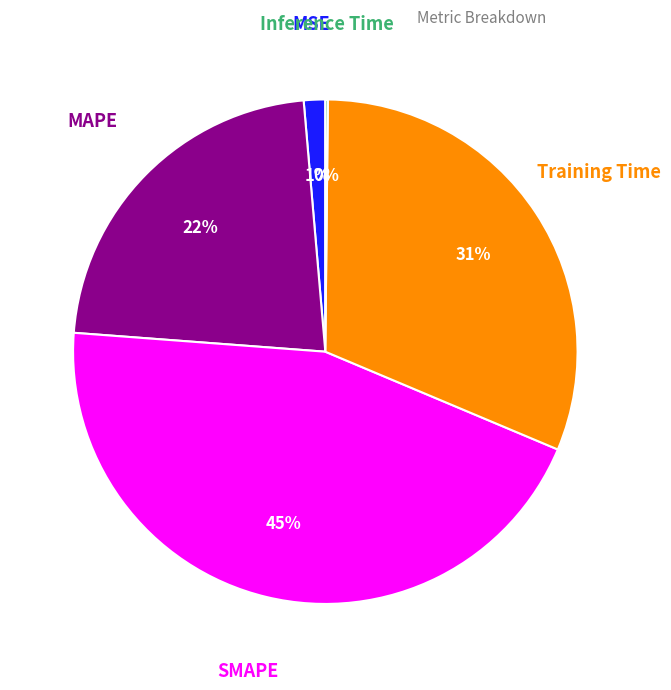

Does any single category account for the majority?

No